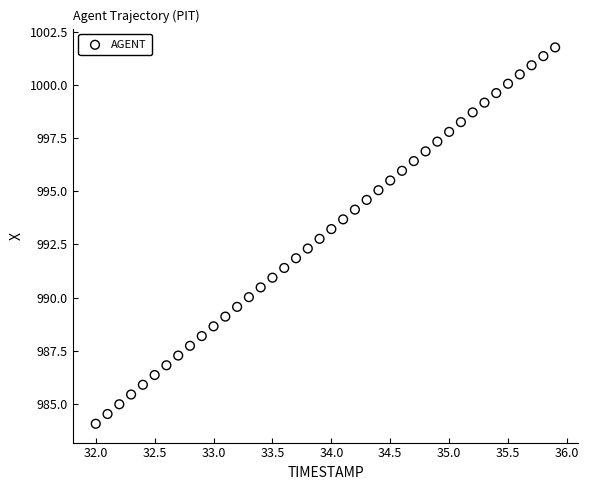

What is the range of X values (max minus min)?

3.9